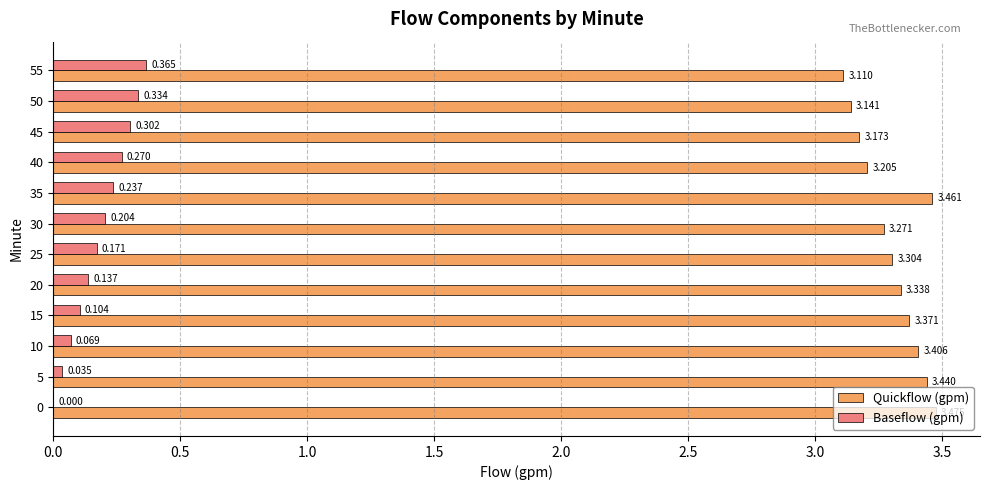

Is the value of Baseflow (gpm) at 20 greater than the value of Quickflow (gpm) at 45?

No